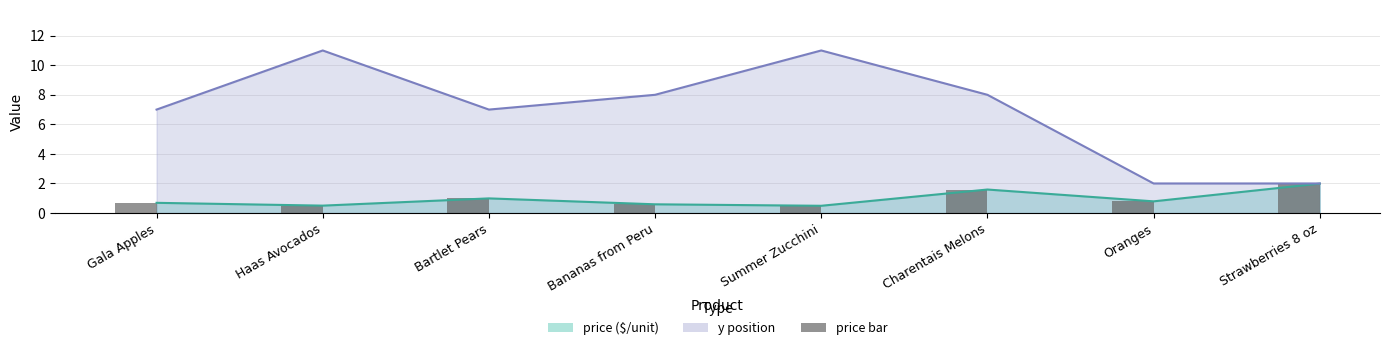

What is the difference between the values at Bartlet Pears and Gala Apples?

0.3